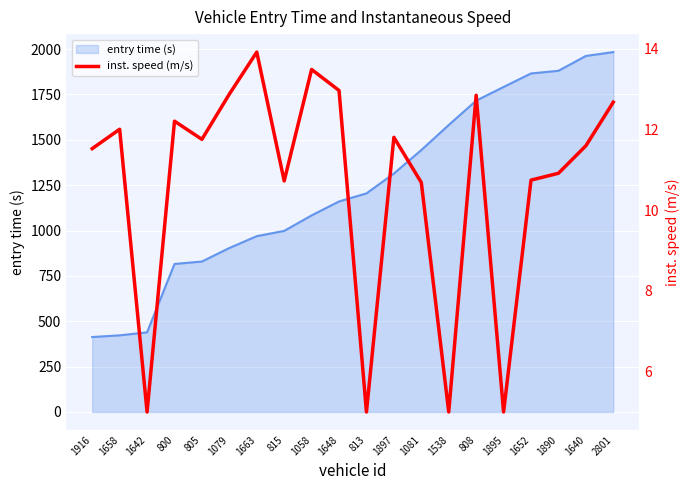

Where is the data nearest to the value 9?

1081